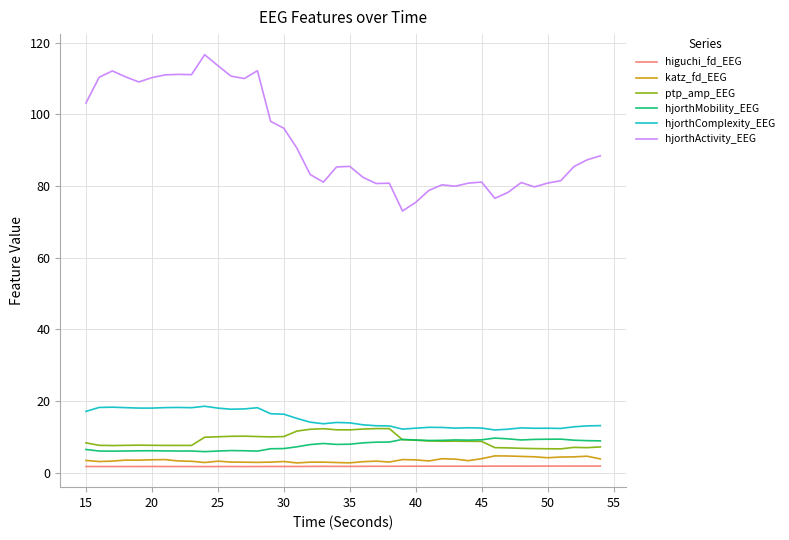

Which series has the largest range (max minus min)?

hjorthActivity_EEG